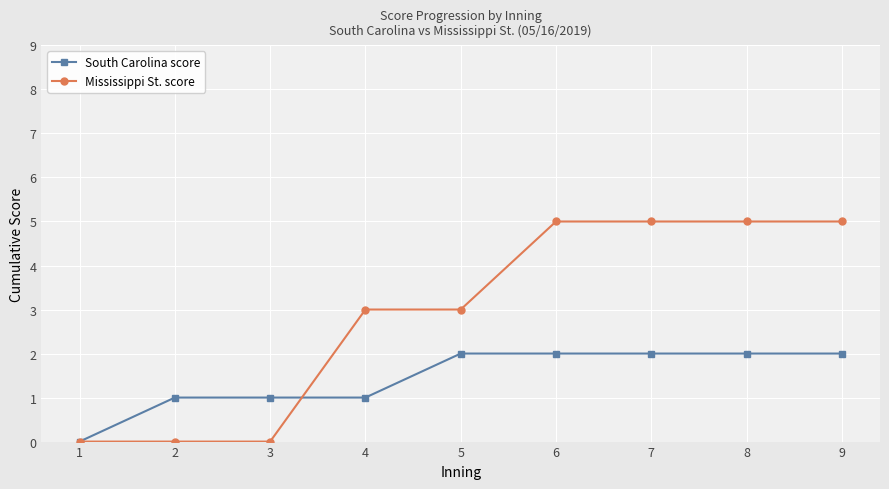

Count the number of categories in the chart.

9